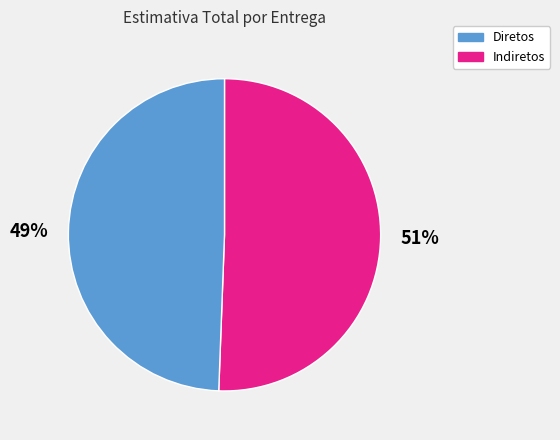

True or false: Diretos accounts for 57% of the total.

False